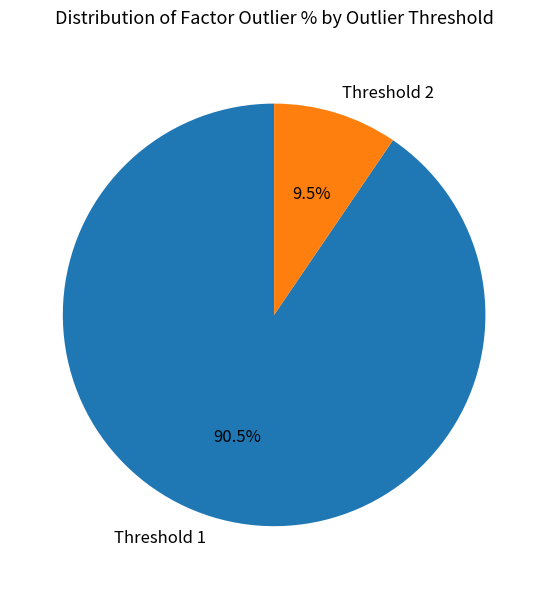

What is the smallest slice in the pie chart?

Threshold 2